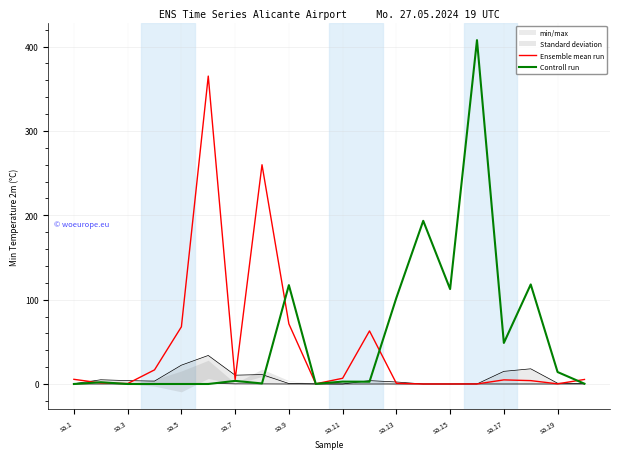

True or false: Controll run has more than 0 points higher than both neighbors.

True